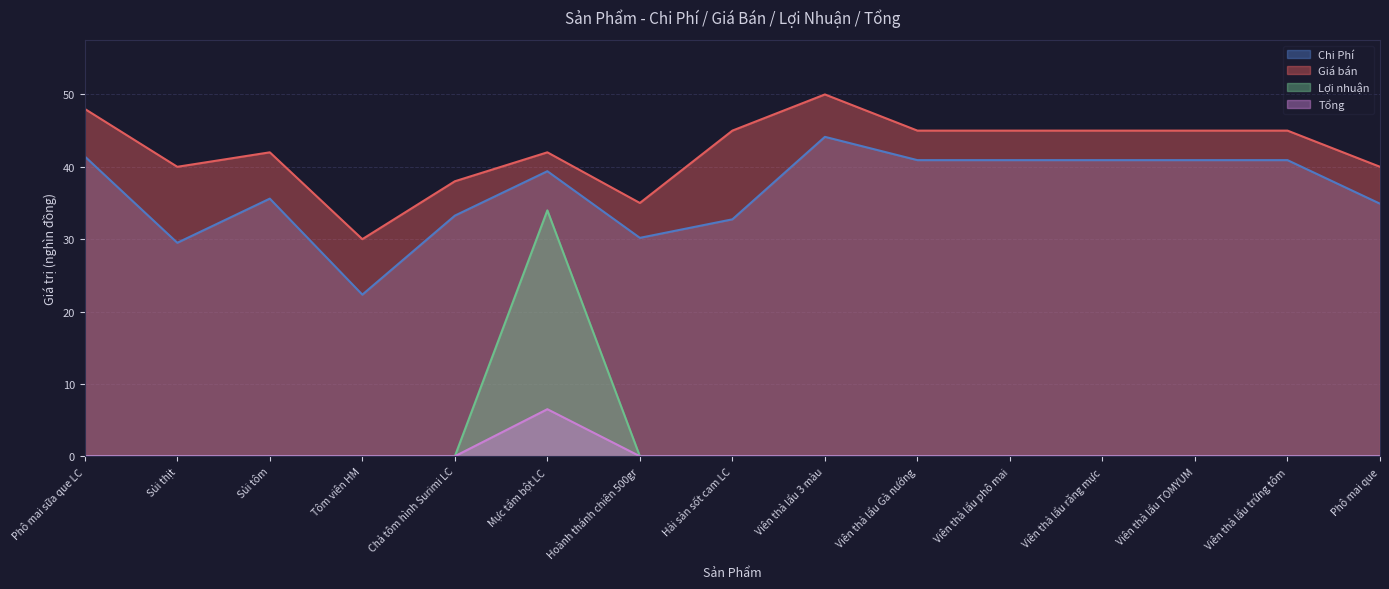

Does the chart display data point markers on the line(s)?

No